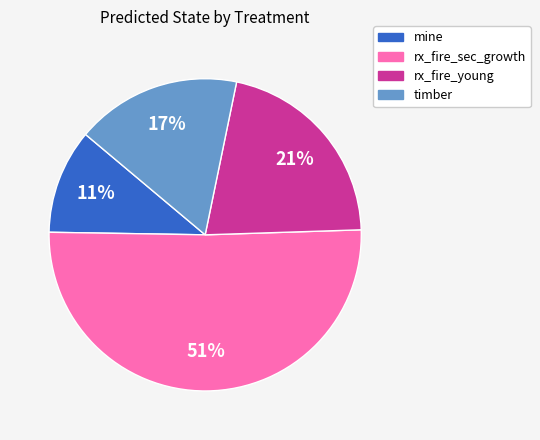

To the nearest percent, what percentage of the pie is rx_fire_young?

21%